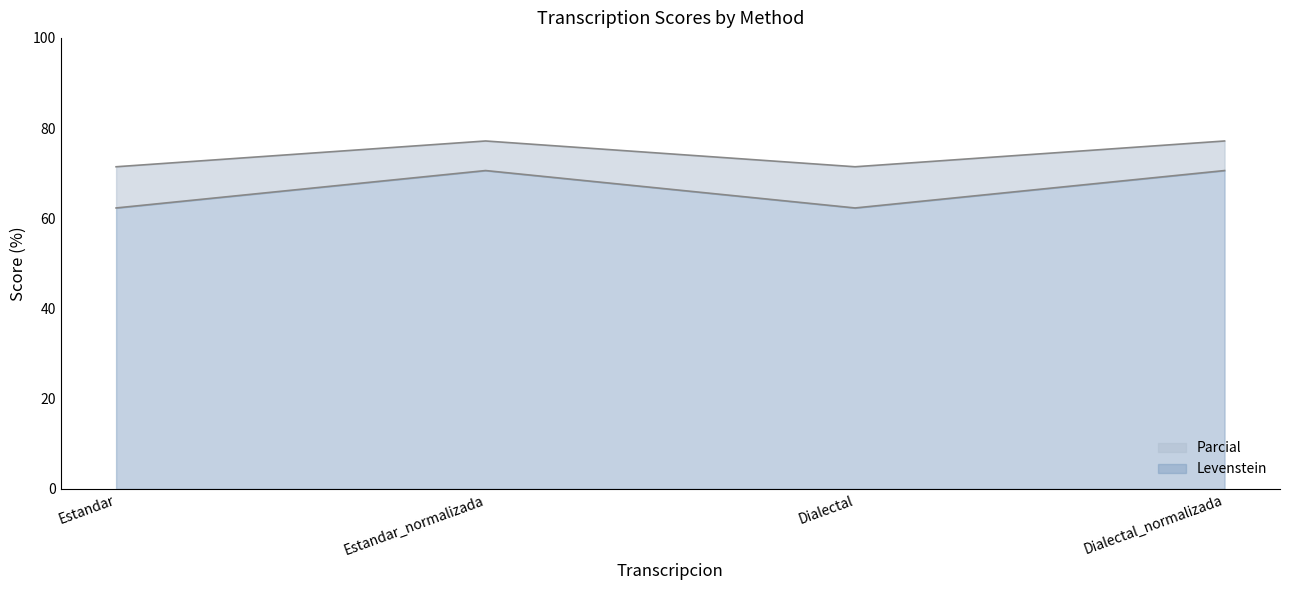

True or false: Levenstein and Parcial cross at least once.

False